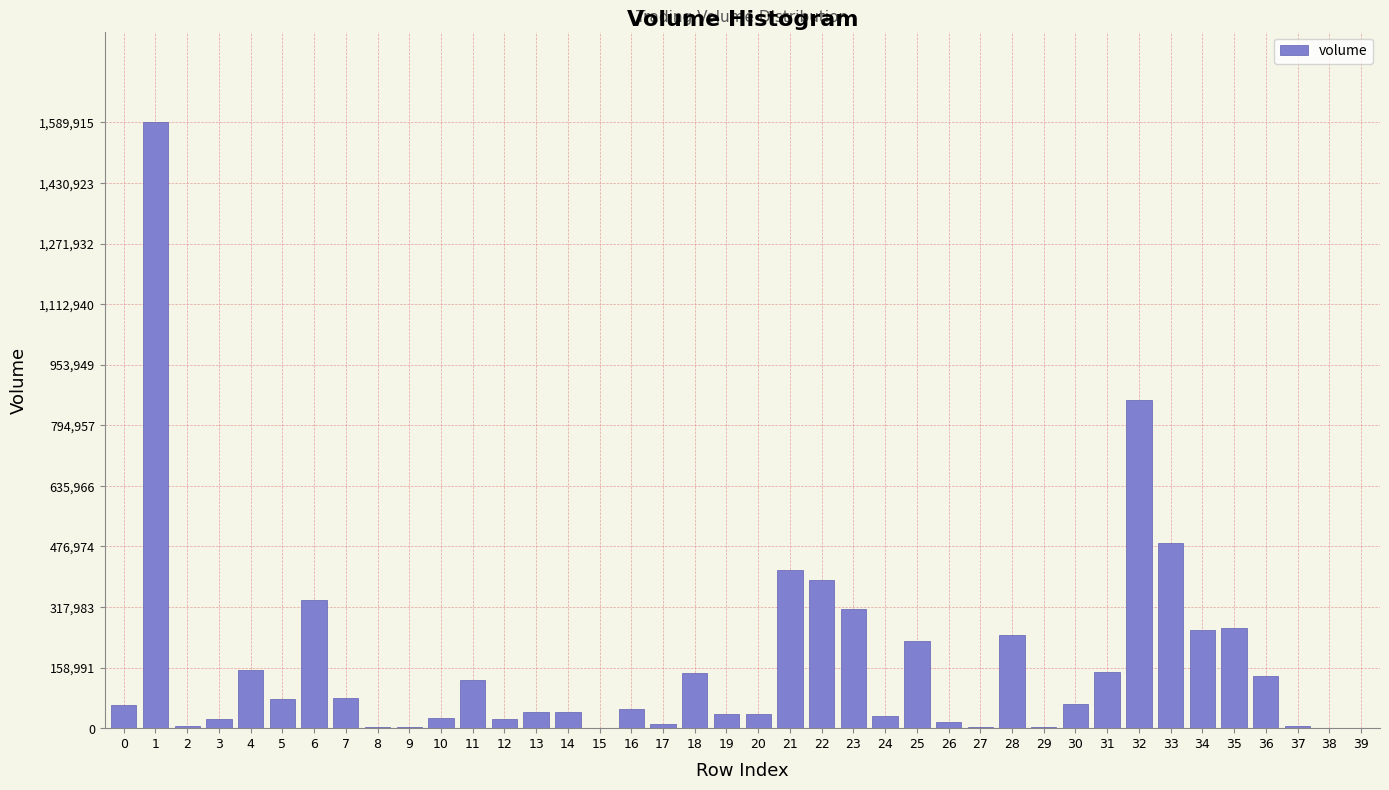

What is the sum of all values?

6740728.0